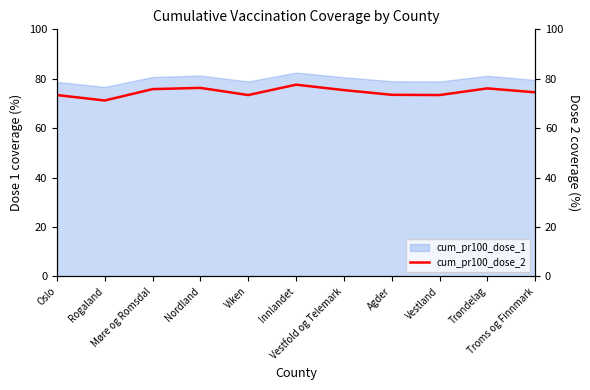

What position from the right is Troms og Finnmark?

1